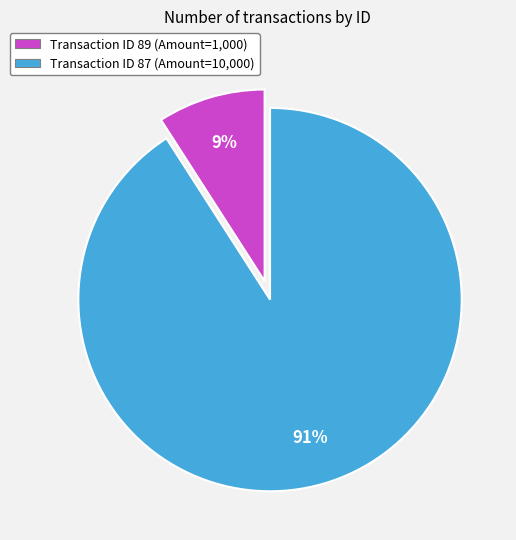

To the nearest percent, what portion does Transaction ID 87 (Amount=10,000) represent?

91%